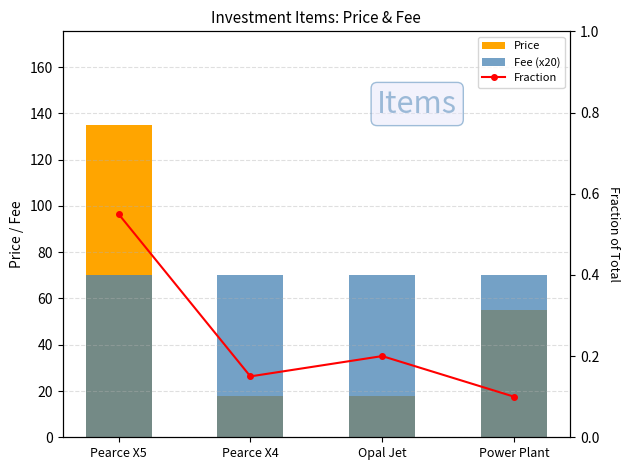

List the series in order of their overall mean, lowest first.

Fraction, Price, Fee (x20)